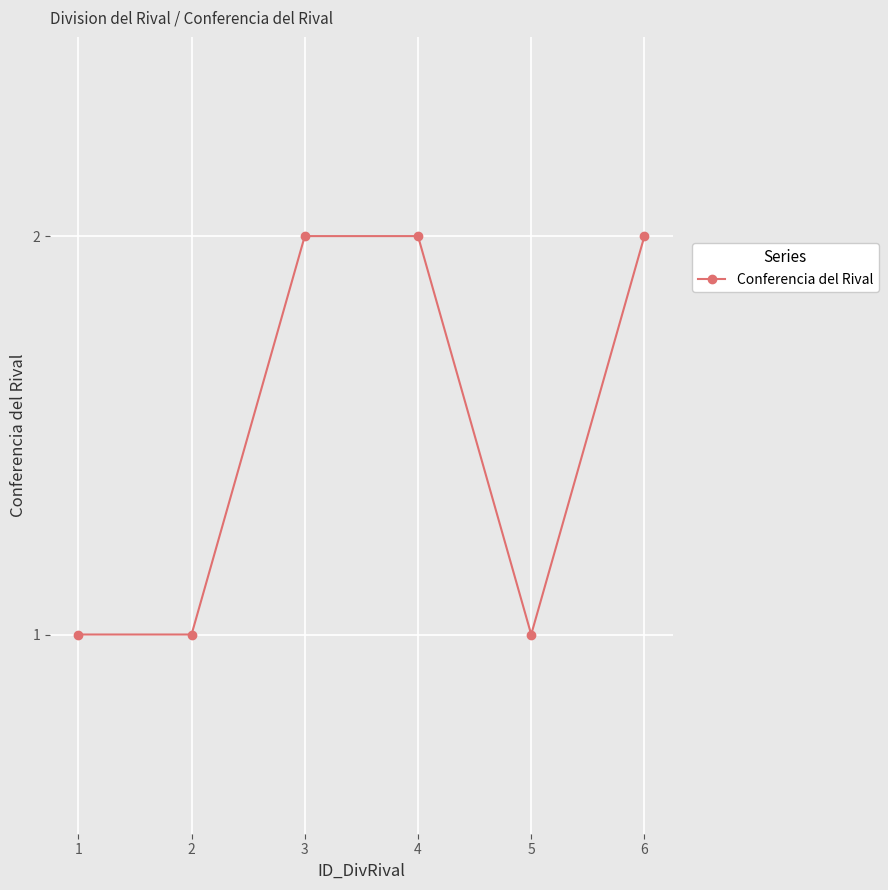

The value at 5 is 1. True or false?

True